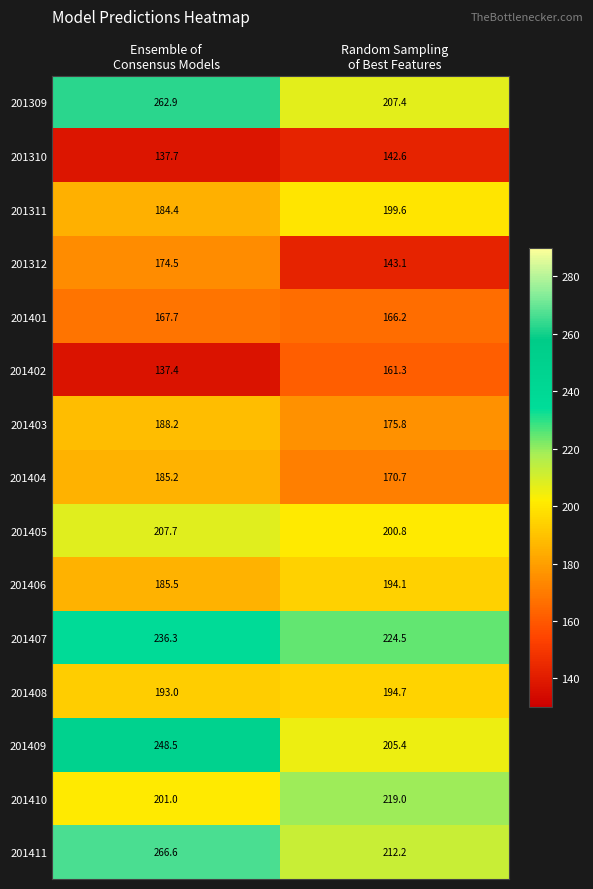

What is the sum of all 201406 values?

379.6